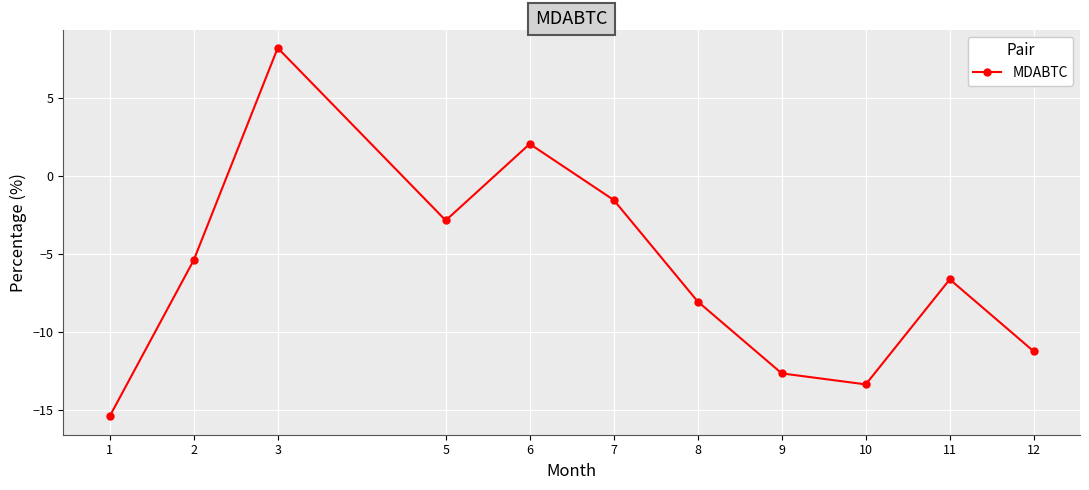

What is the difference between the maximum and minimum values?

23.6